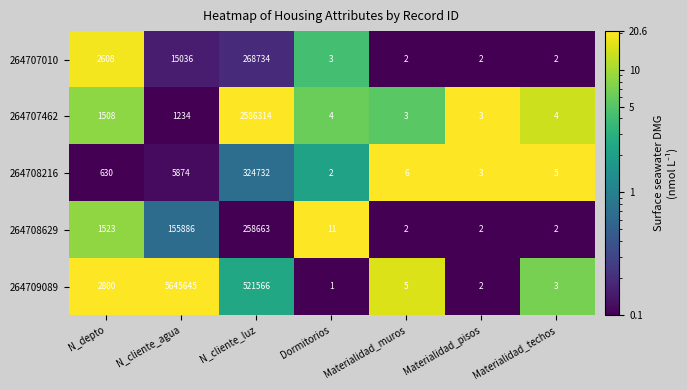

What is the sum of all 264708216 values?

331252